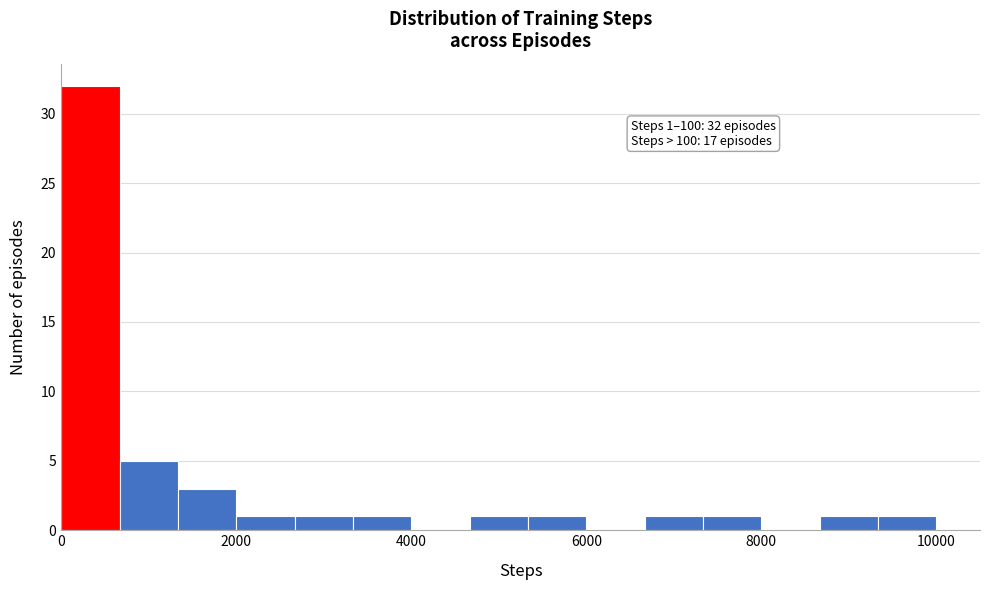

Around what value on the x-axis is the tallest bar? Give the approximate position of its centre, as read against the axis.

400